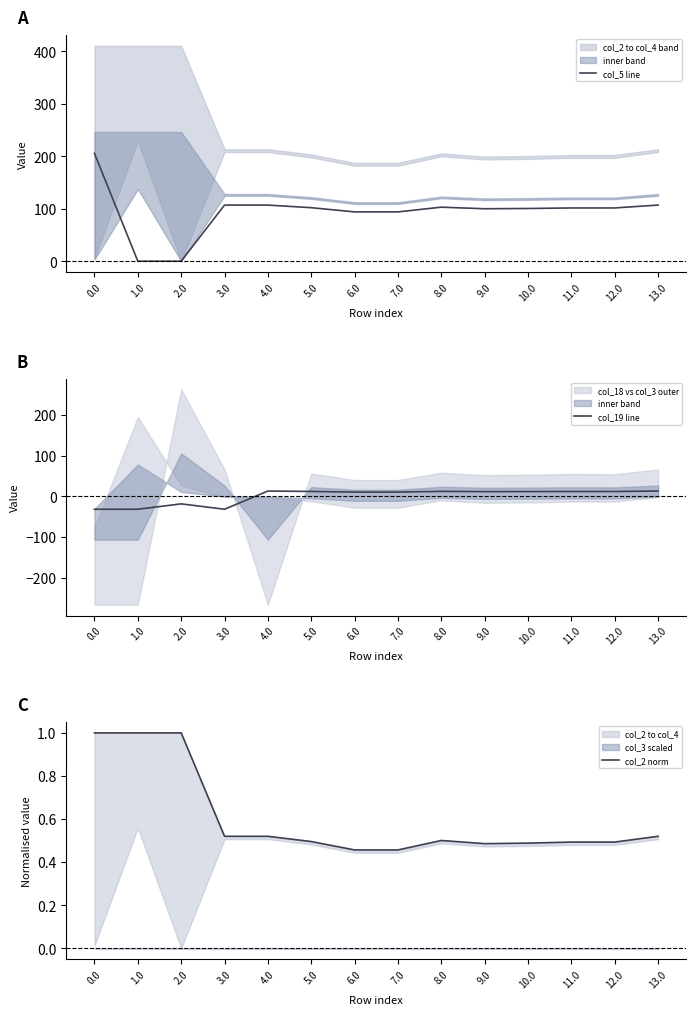

What is the difference between the maximum and minimum values in the col_5 line series?

205.4